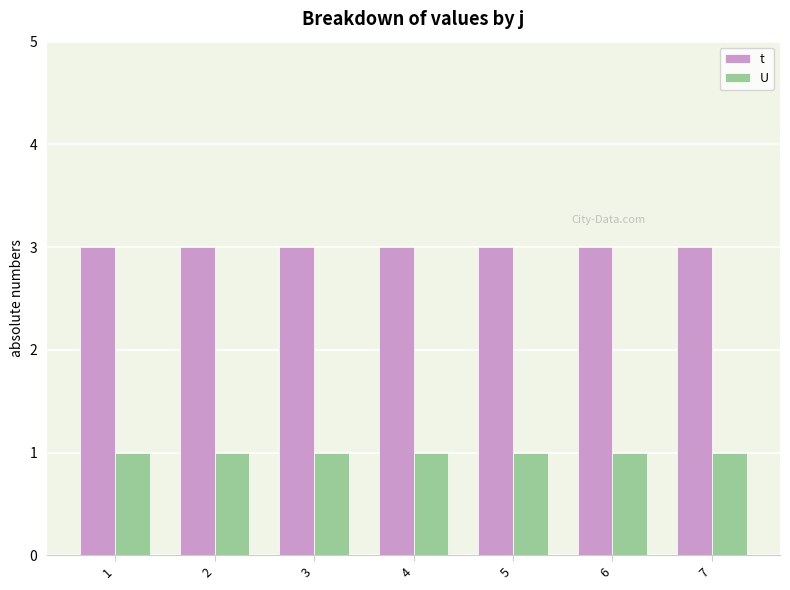

Which series has the largest total across all categories?

t